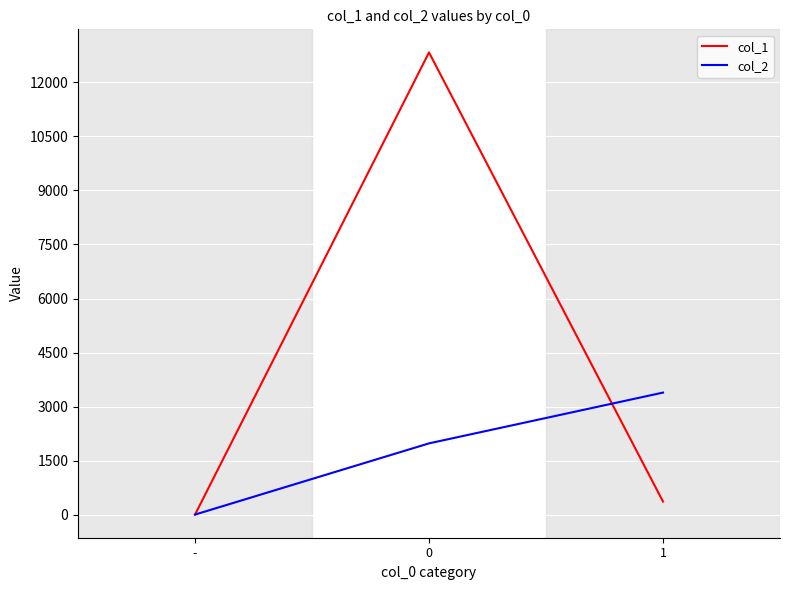

Reading left to right, transcribe all the data shown in this chart.

col_1: -=0	0=12832	1=362
col_2: -=1	0=1978	1=3388